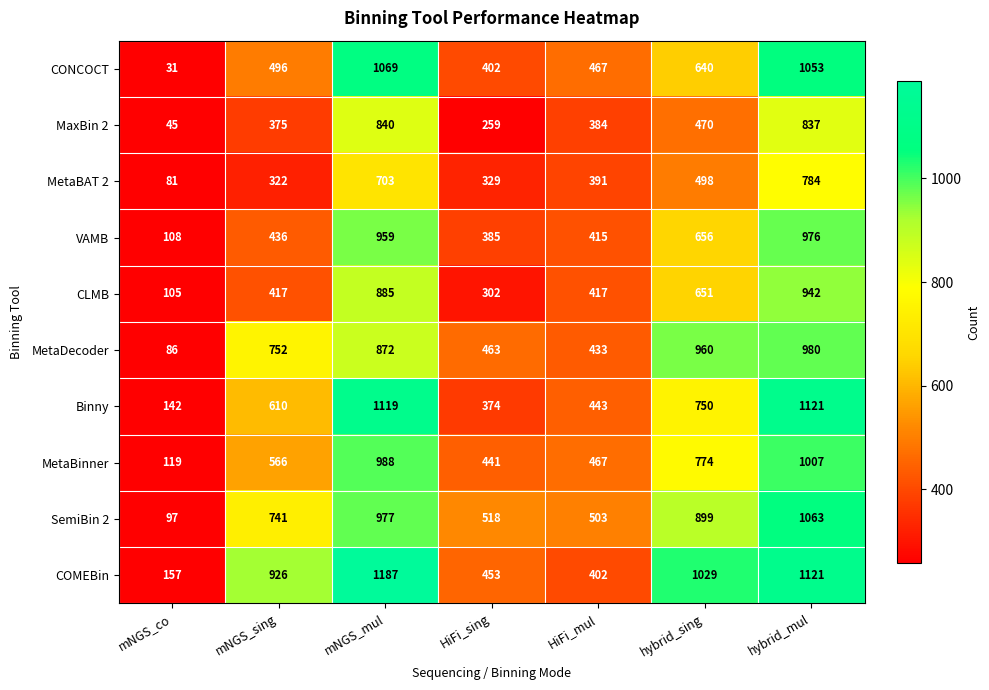

Which series has the largest total across all categories?

COMEBin